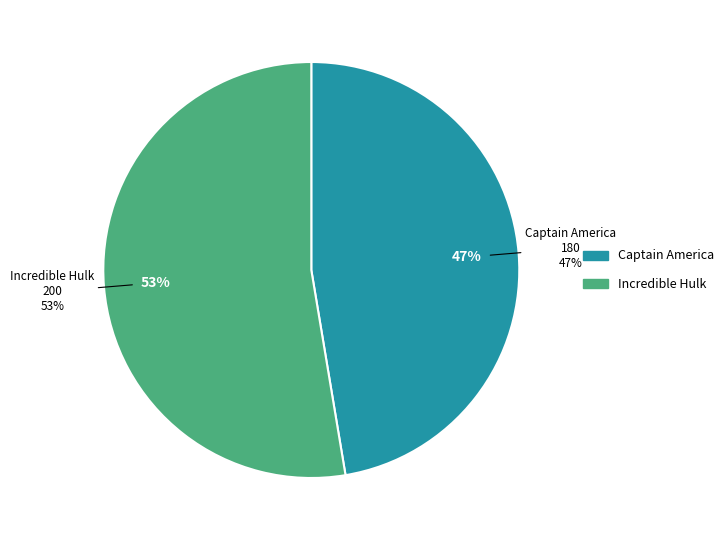

True or false: Captain America accounts for 40% of the total.

False